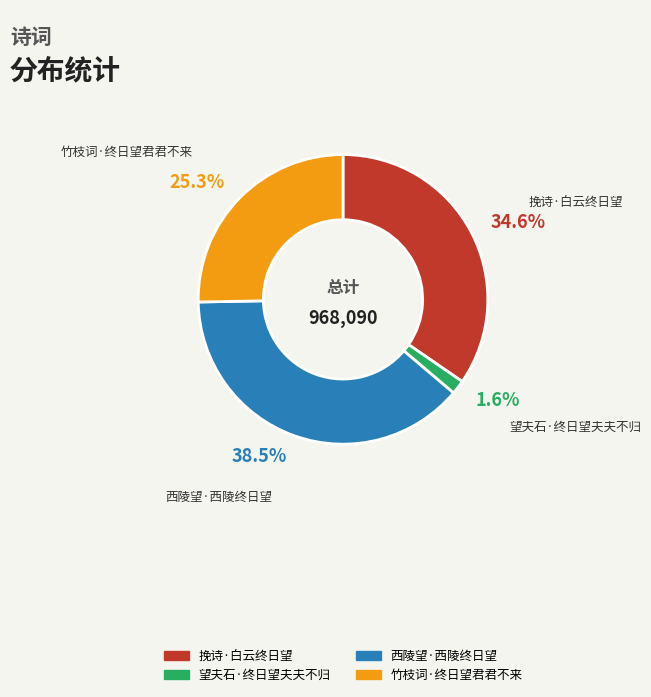

To the nearest percent, what percentage of the pie is 竹枝词·终日望君君不来?

25%